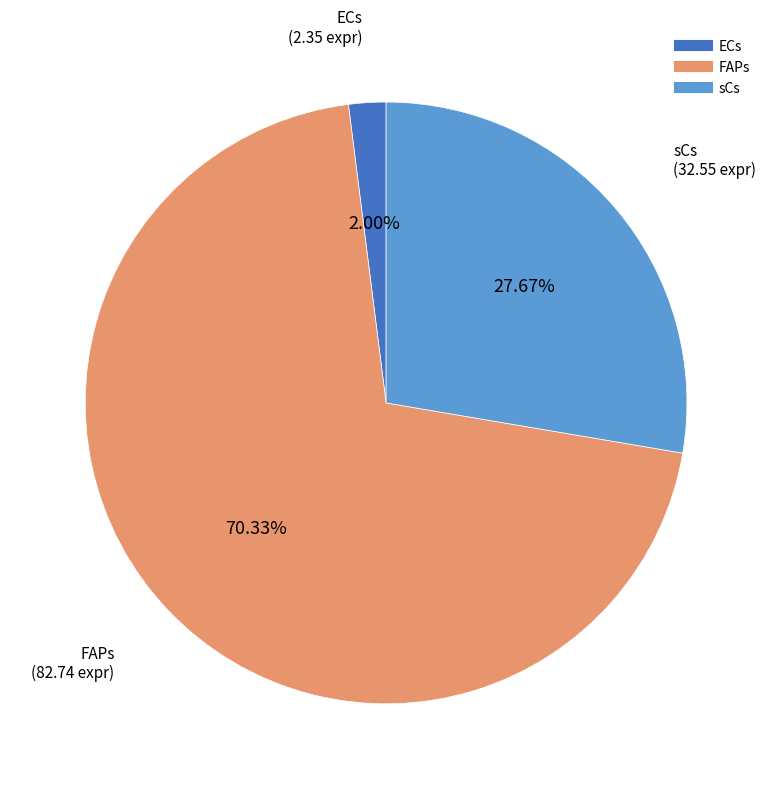

True or false: ECs accounts for 12% of the total.

False